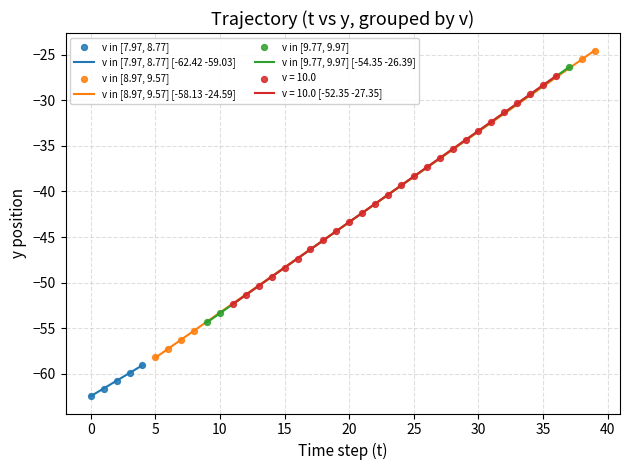

Which series contains the highest Y value?

v in [8.97, 9.57]